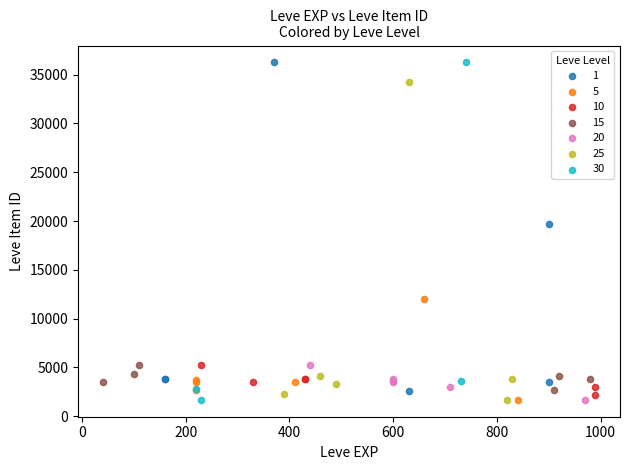

What are all the series names shown in the legend?

1, 5, 10, 15, 20, 25, 30